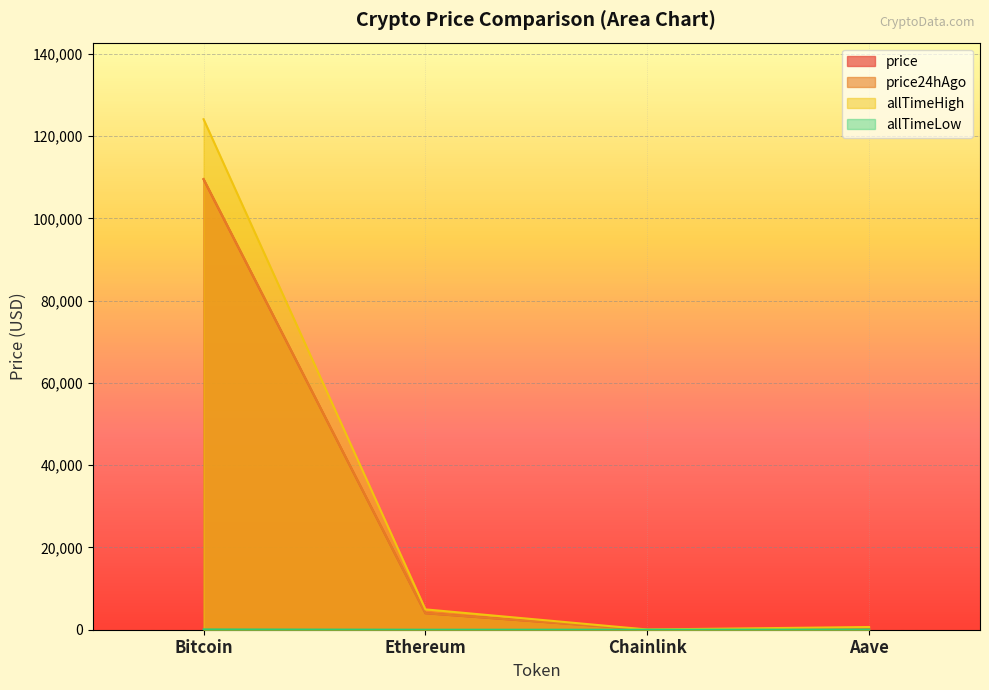

In price, how many points are lower than both neighbors (excluding endpoints)?

1